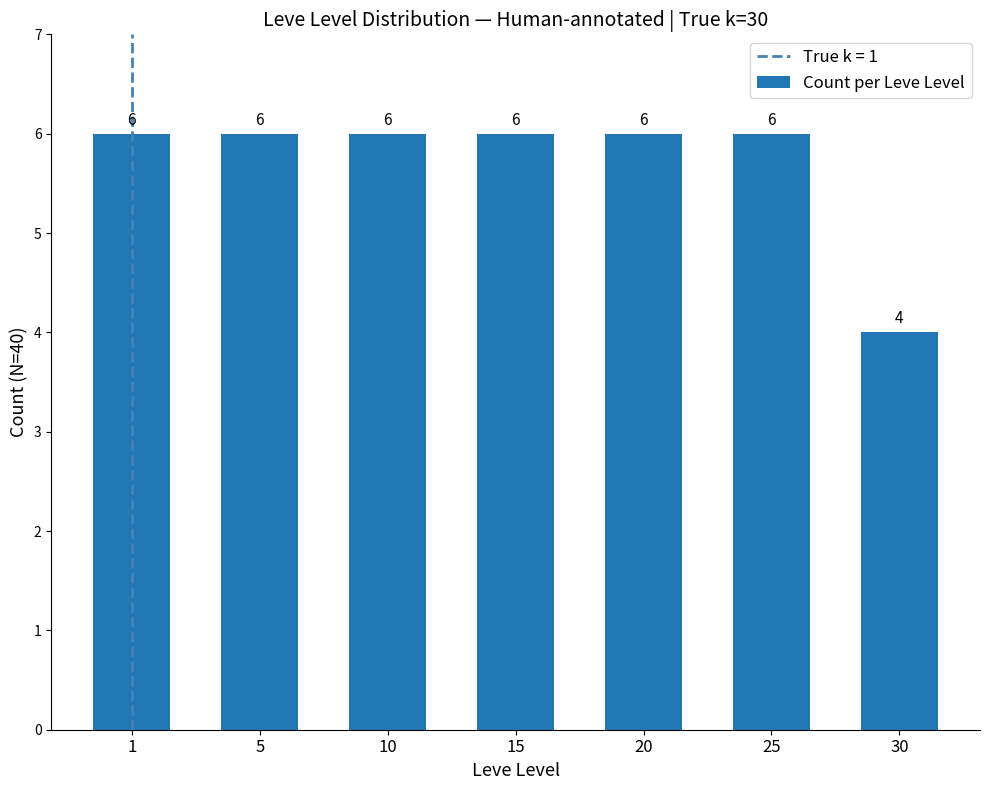

What is the value of the 2nd bar from the left?

6